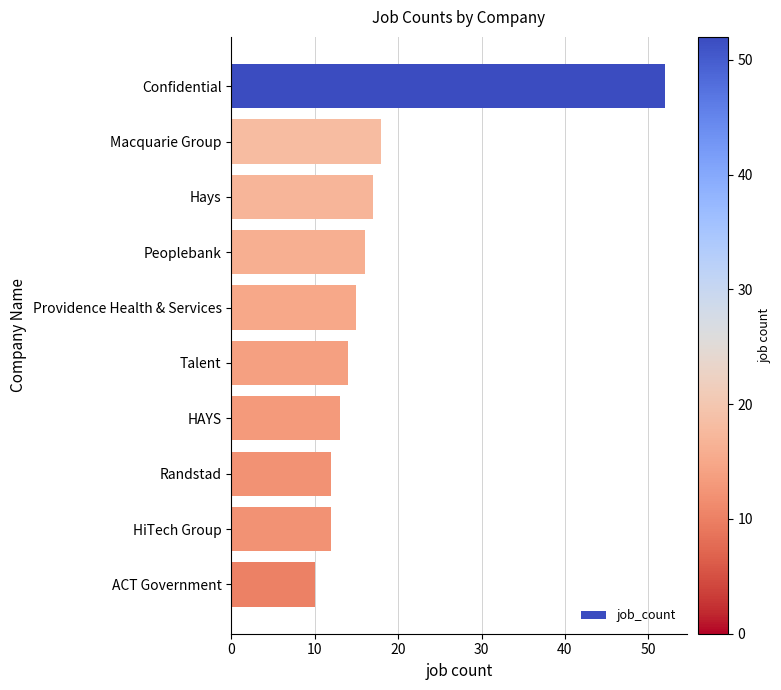

What is the minimum value shown in the chart?

10